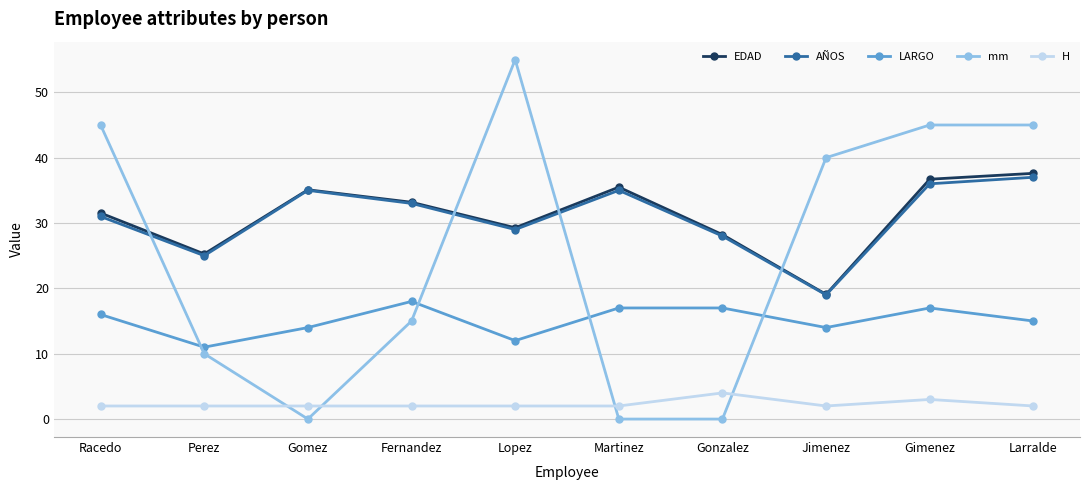

How many series are shown in this chart?

5